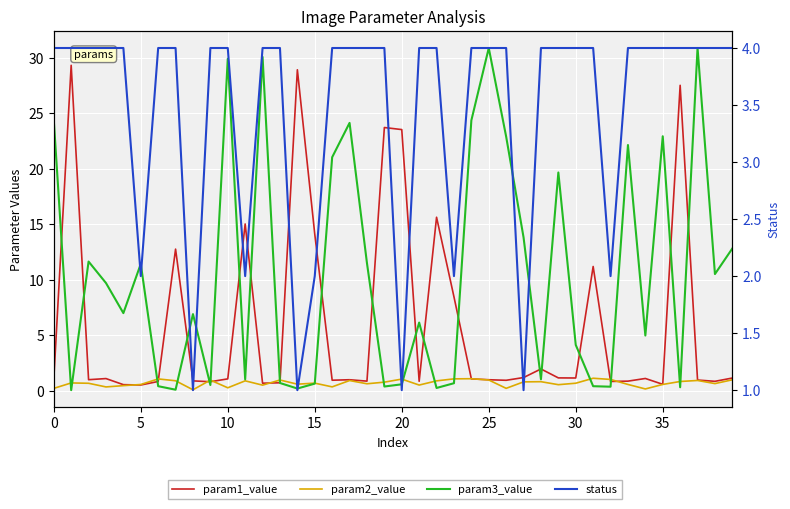

Read the param1_value value at 32.

0.8